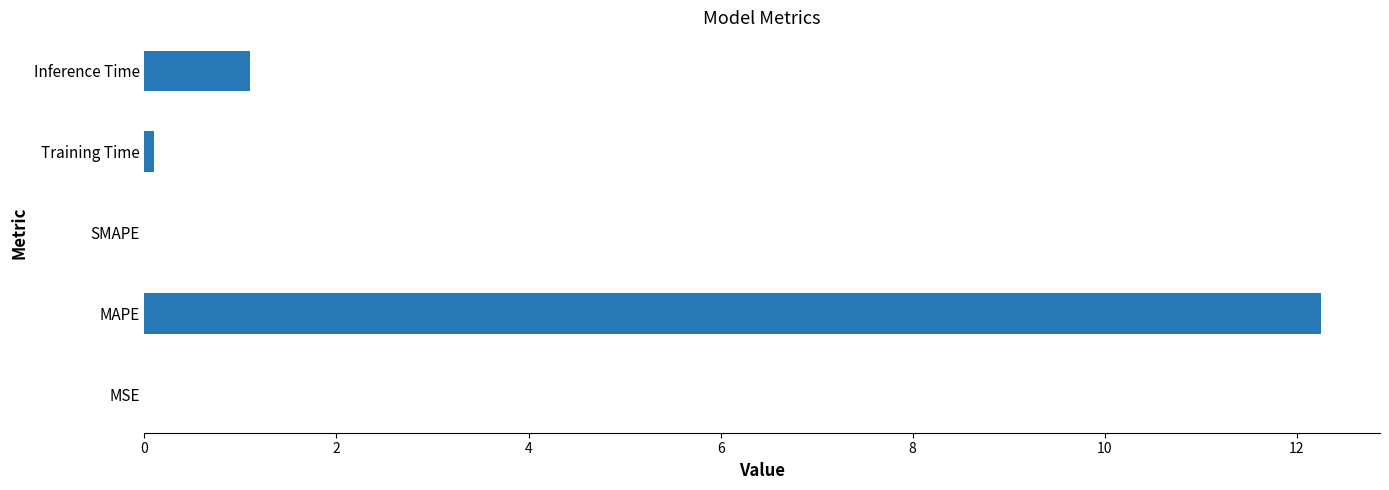

Between Training Time and Inference Time, which is larger?

Inference Time